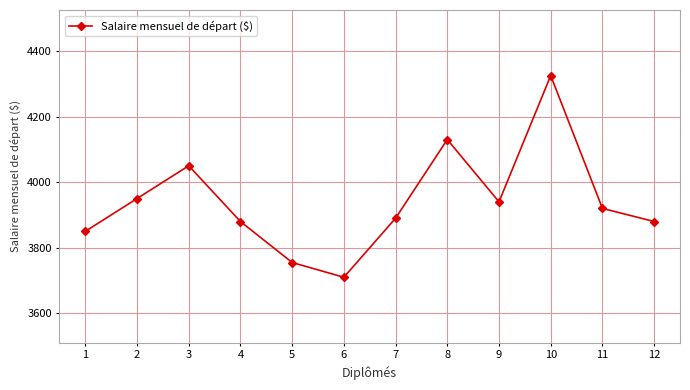

What is the maximum value shown in the chart?

4325